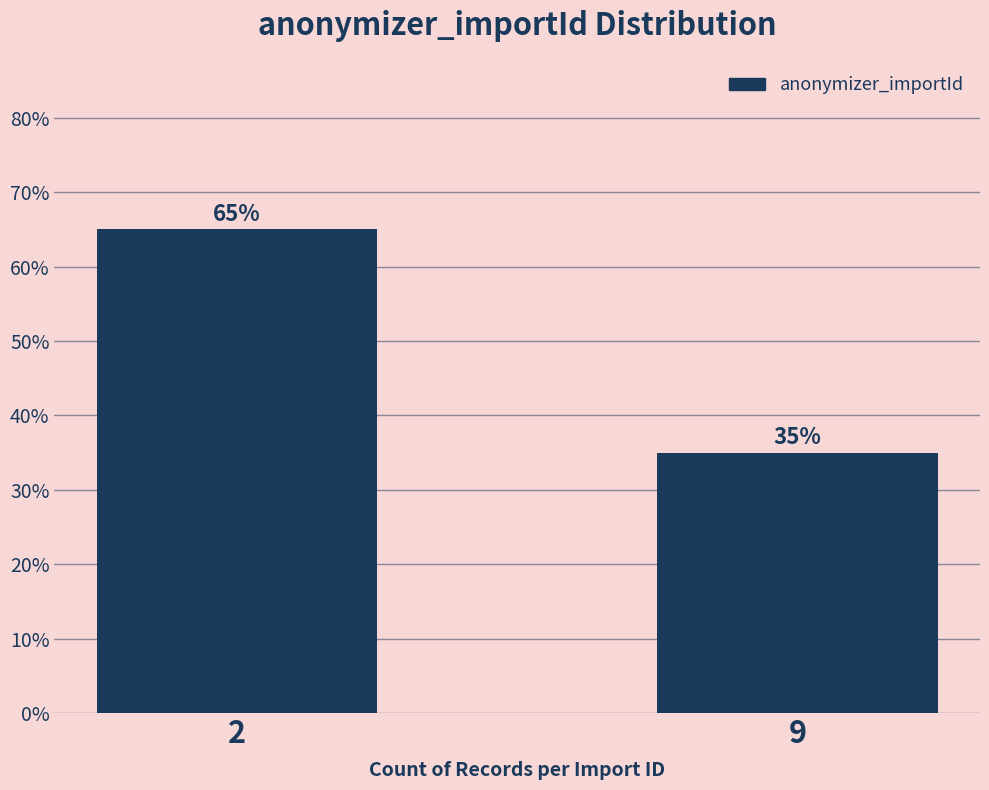

Reading right to left, extract all data points from this chart.

9=35	2=65